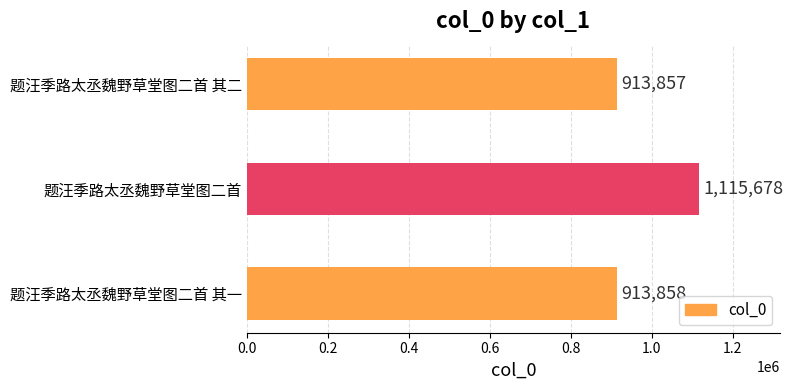

The chart shows a value of 913858 at 题汪季路太丞魏野草堂图二首 其一. True or false?

True